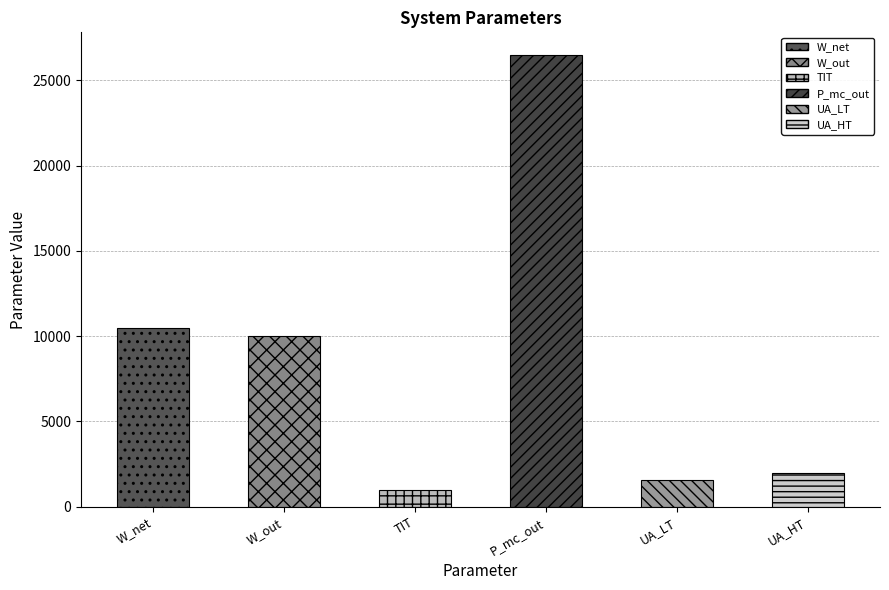

Is it true that the value at W_net is 10455.0?

True